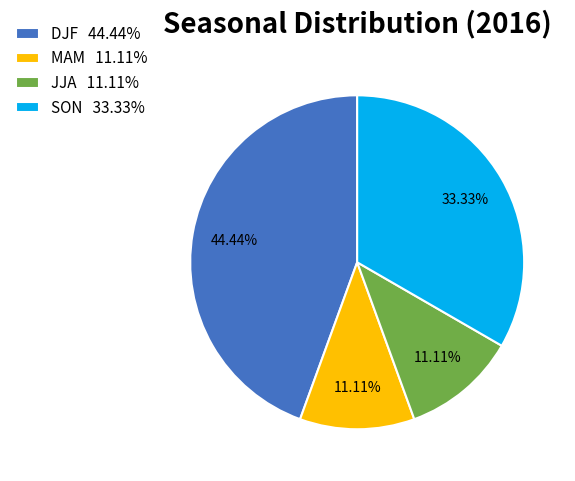

How many segments does this pie chart have?

4